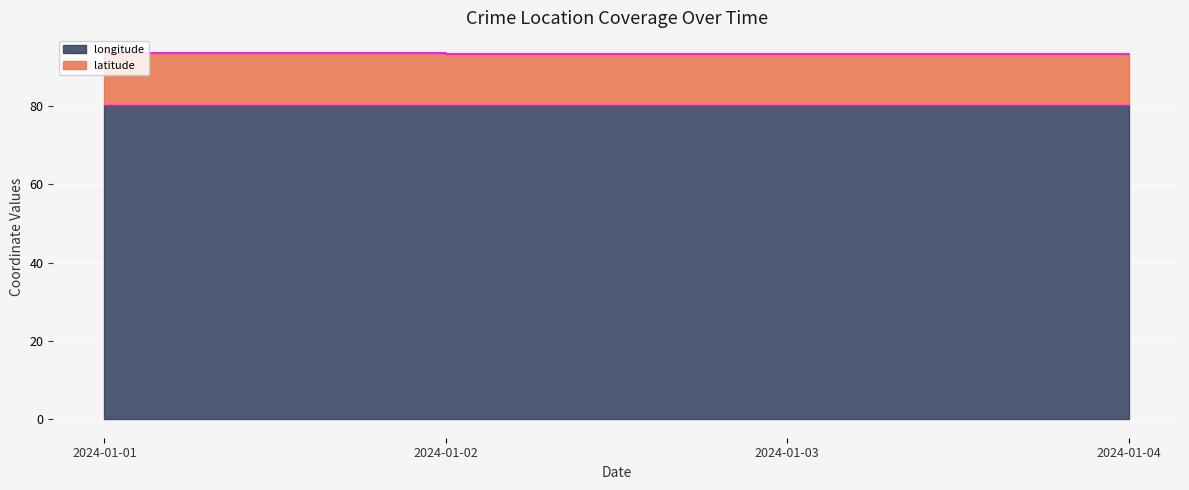

True or false: the data shows 116.0 at 2024-01-04.

False